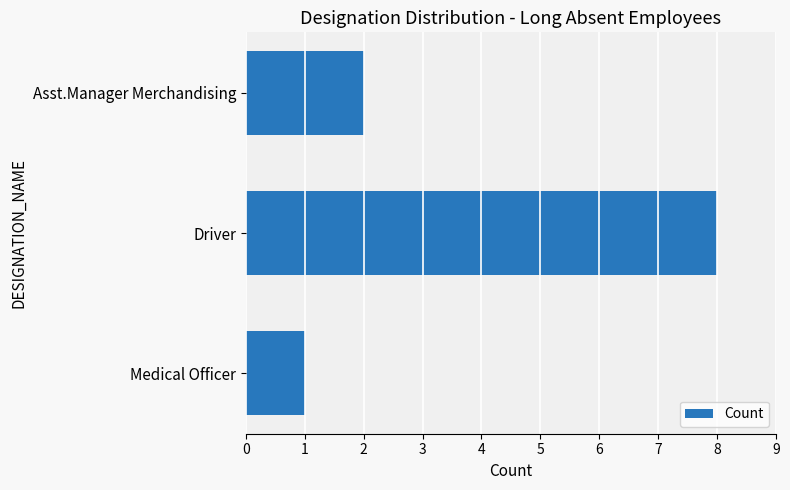

What is the greatest value displayed?

8